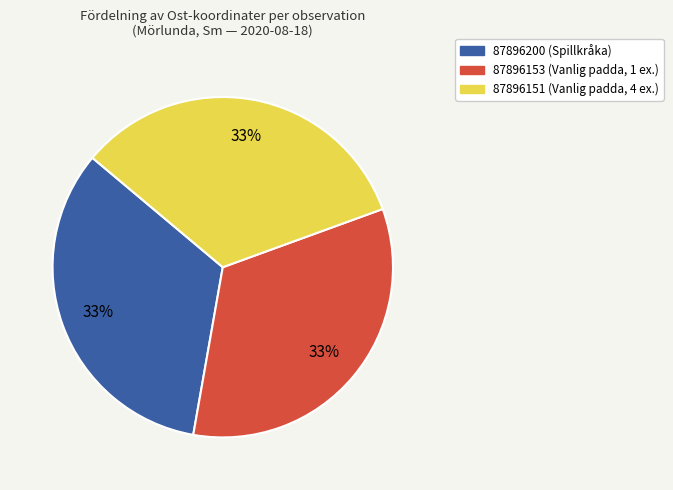

To the nearest percent, what portion does 87896151 (Vanlig padda, 4 ex.) represent?

33%